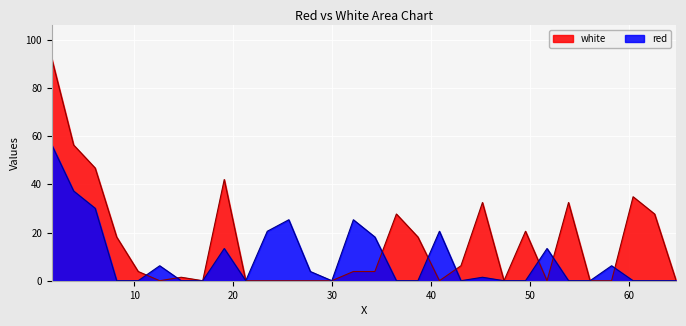

What is the sum of the red values at 38.6335 and 12.5535?

6.2